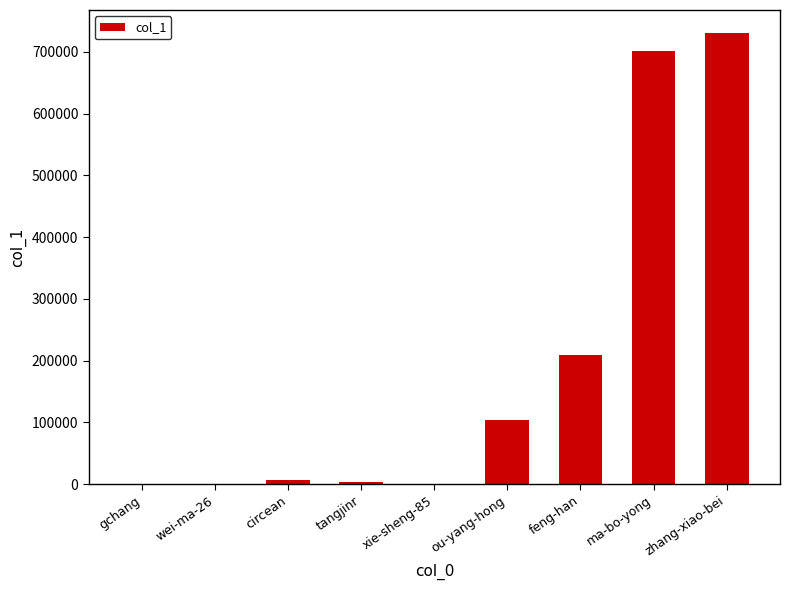

What is the greatest value displayed?

731430